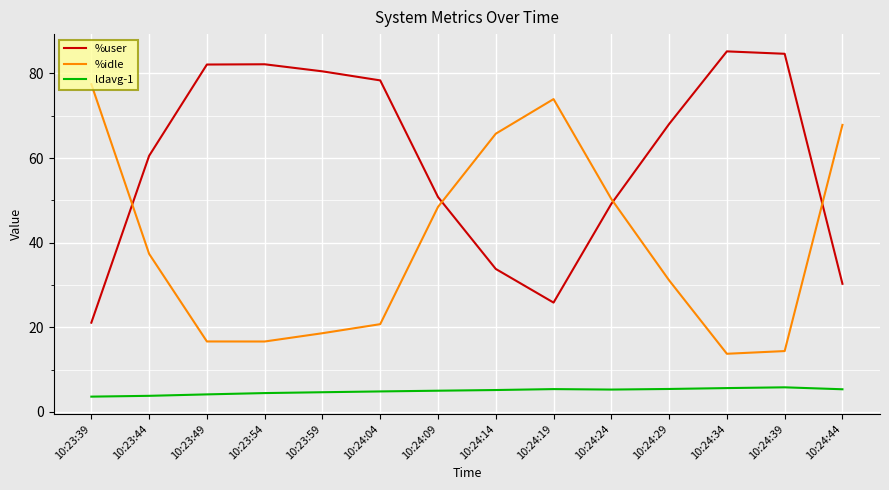

Rank the series at 10:23:54 from highest to lowest value.

%user, %idle, ldavg-1